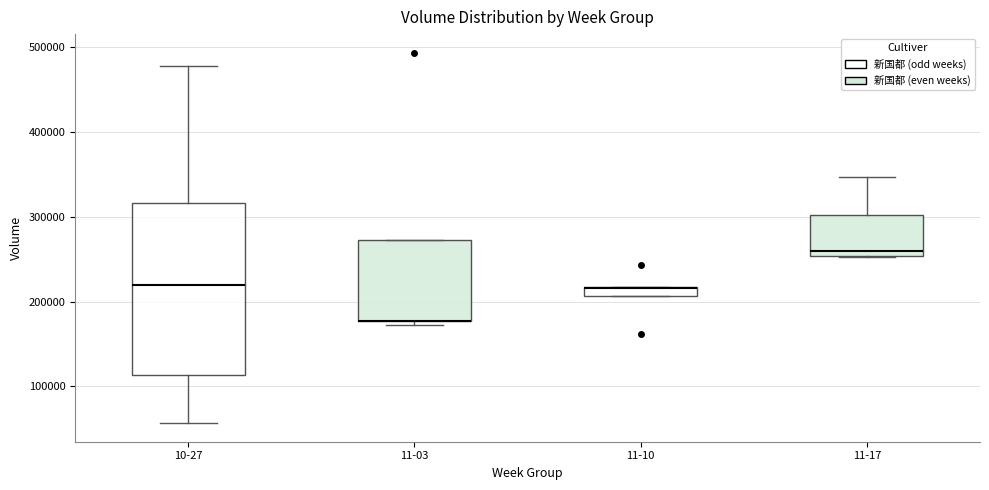

Comparing the boxes themselves (not the whiskers), which one is the tallest?

10-27